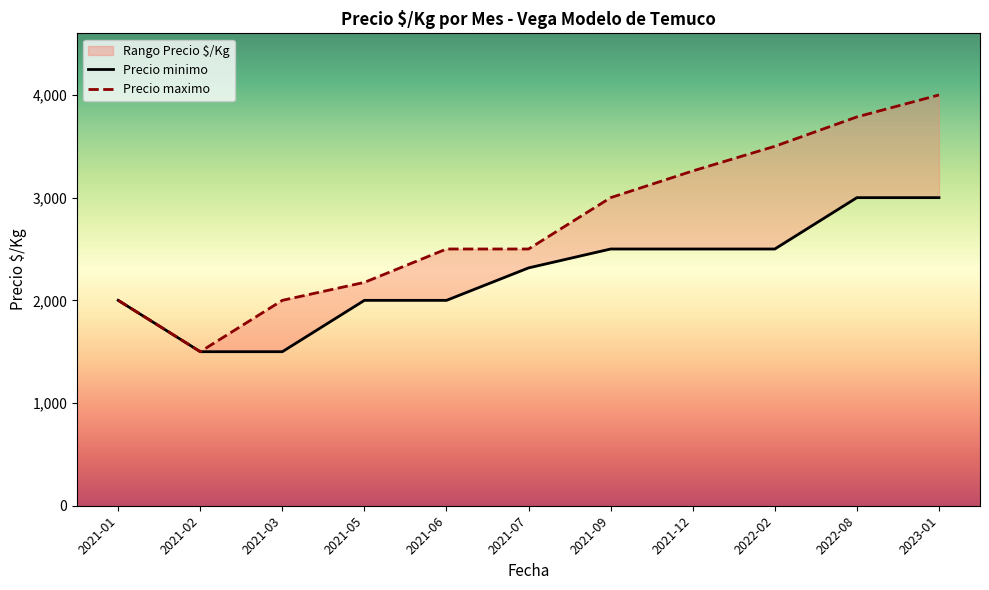

Is the value of Precio maximo at 2021-03 greater than the value of Precio minimo at 2021-02?

Yes